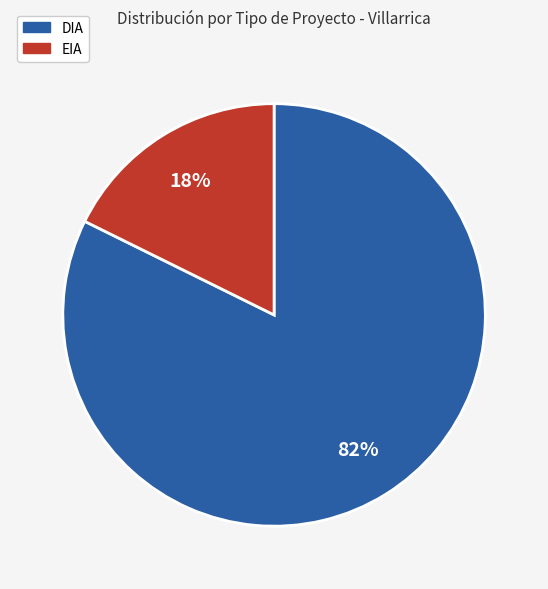

Between EIA and DIA, which is larger?

DIA